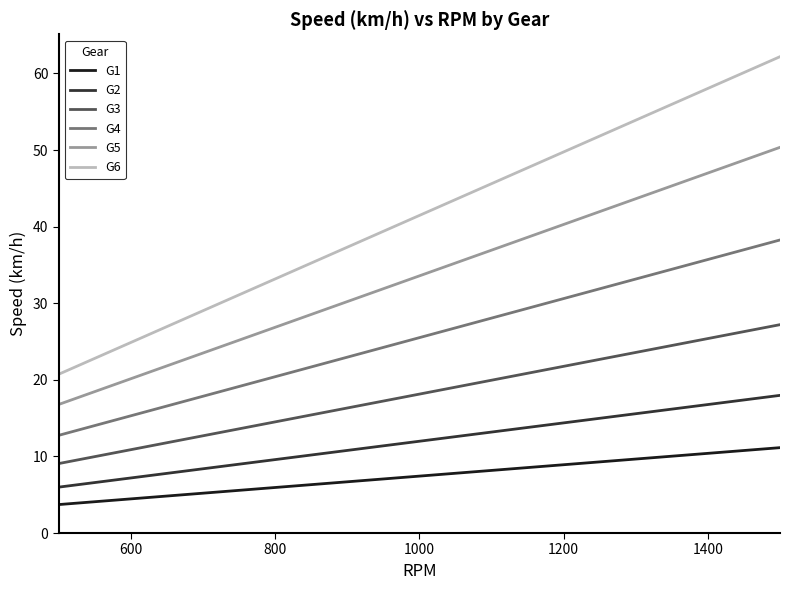

What is the lowest value of the G6 series?

20.7